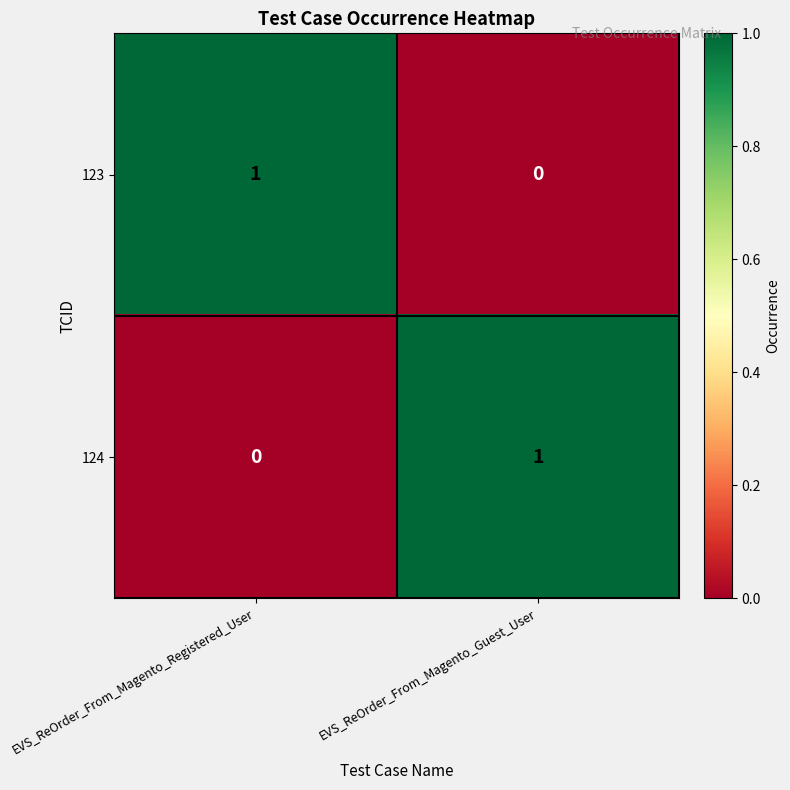

How many series are shown in this chart?

2